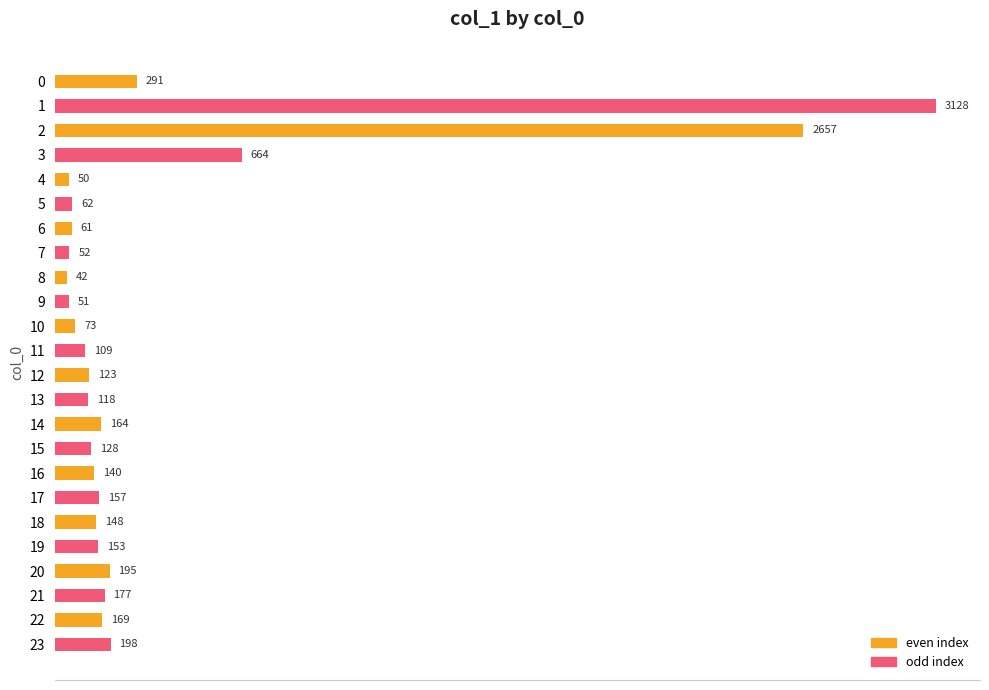

Read the value at 21, to the nearest 100.

200